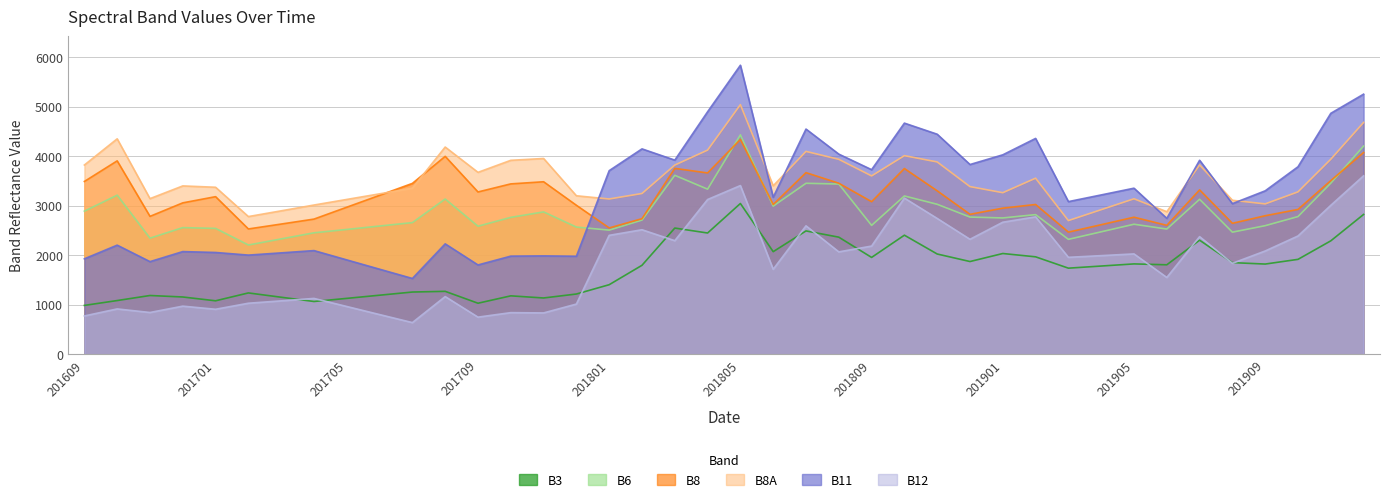

What is the difference between the maximum and minimum values in the B8 series?

1871